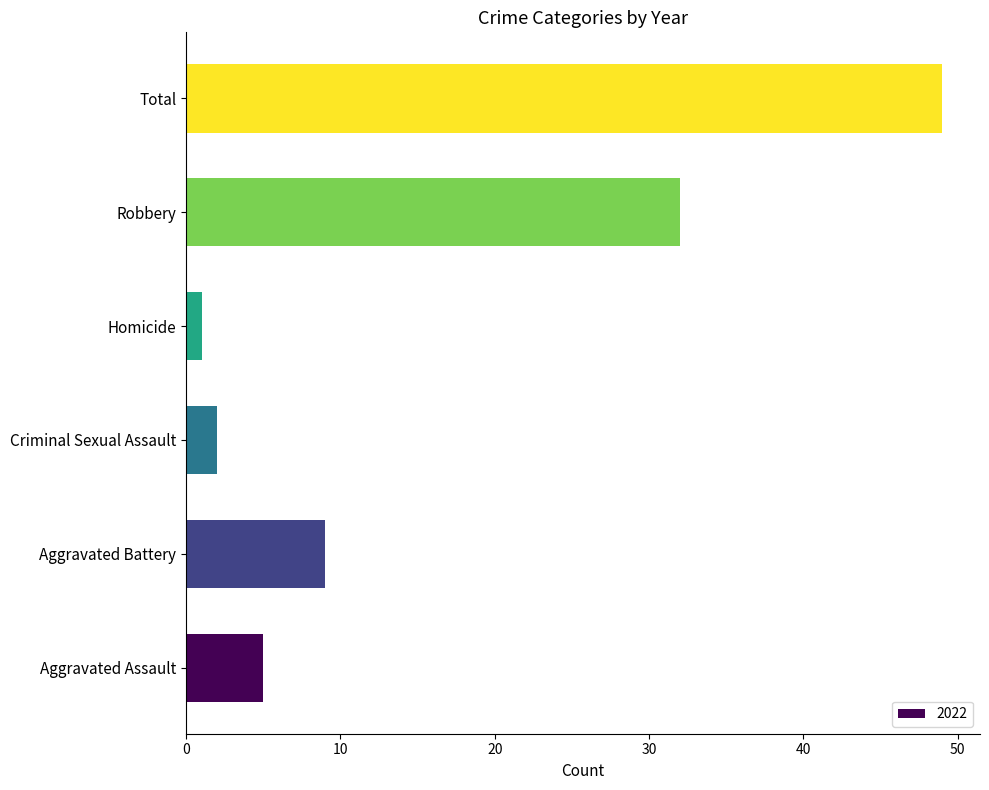

Which category has the highest value across all series?

Total